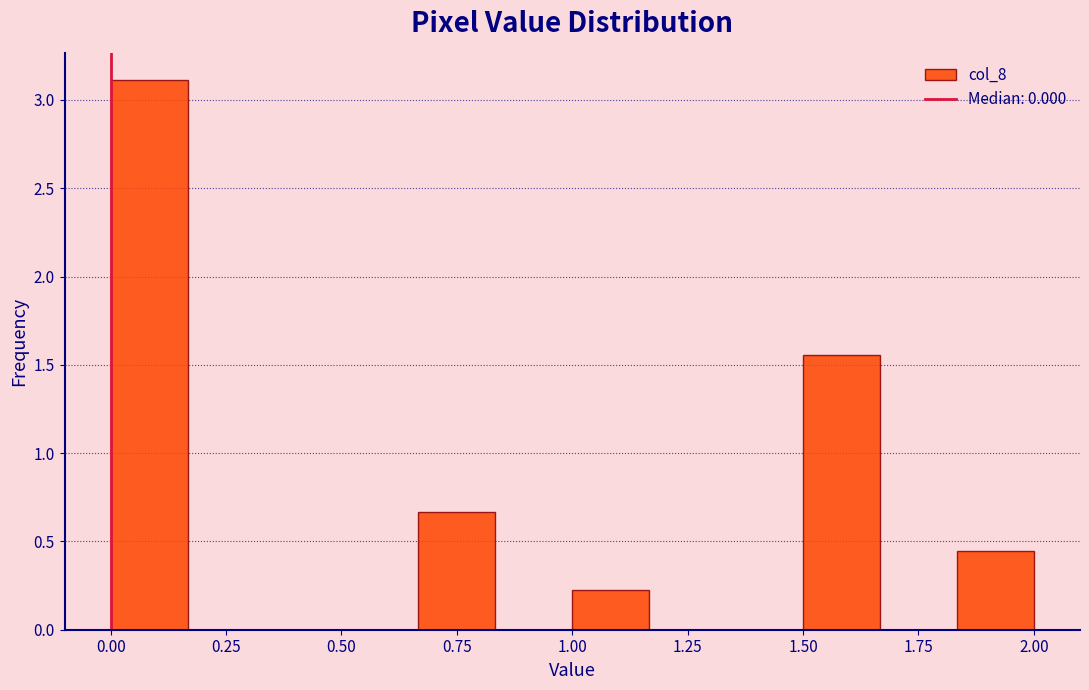

Read against the x-axis, roughly where is the centre of the tallest bar?

0.10